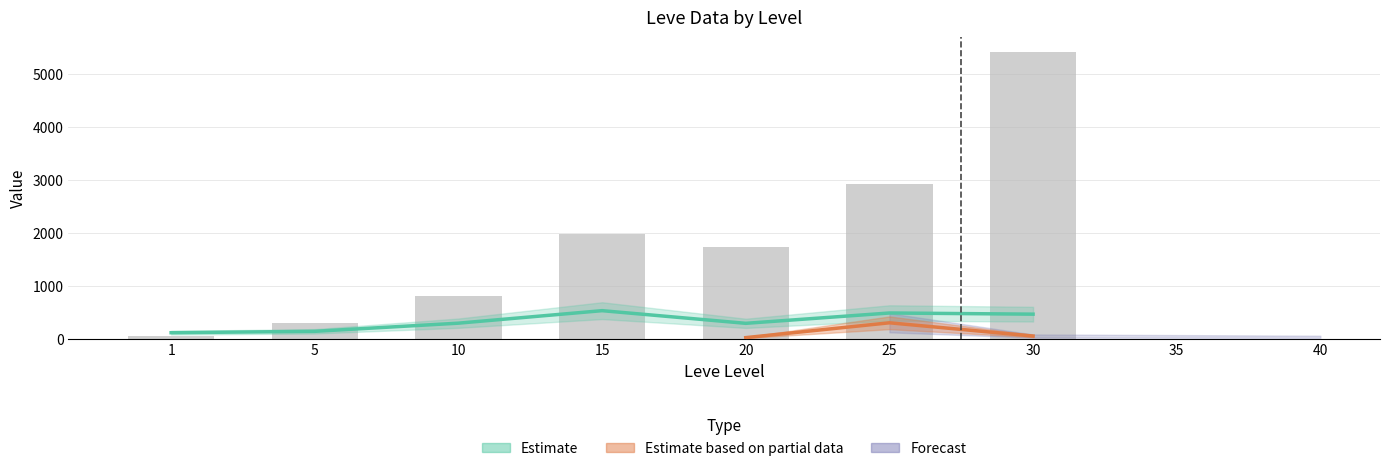

What is the maximum value shown in the chart?

5418.4